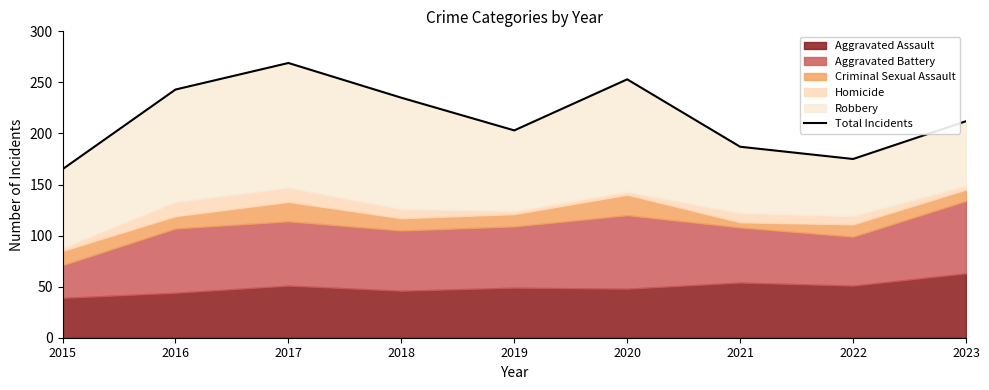

How many data points are above 212?

4